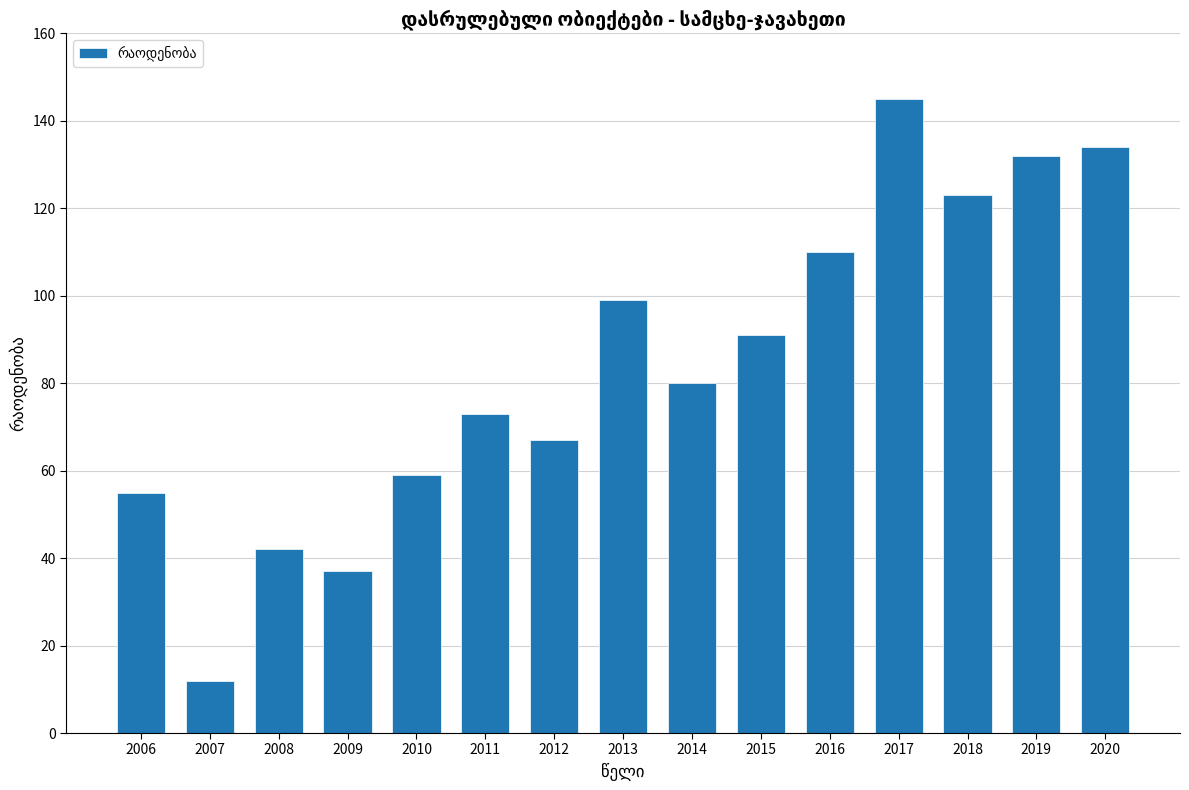

Is it true that the value at 2015 is 91?

True